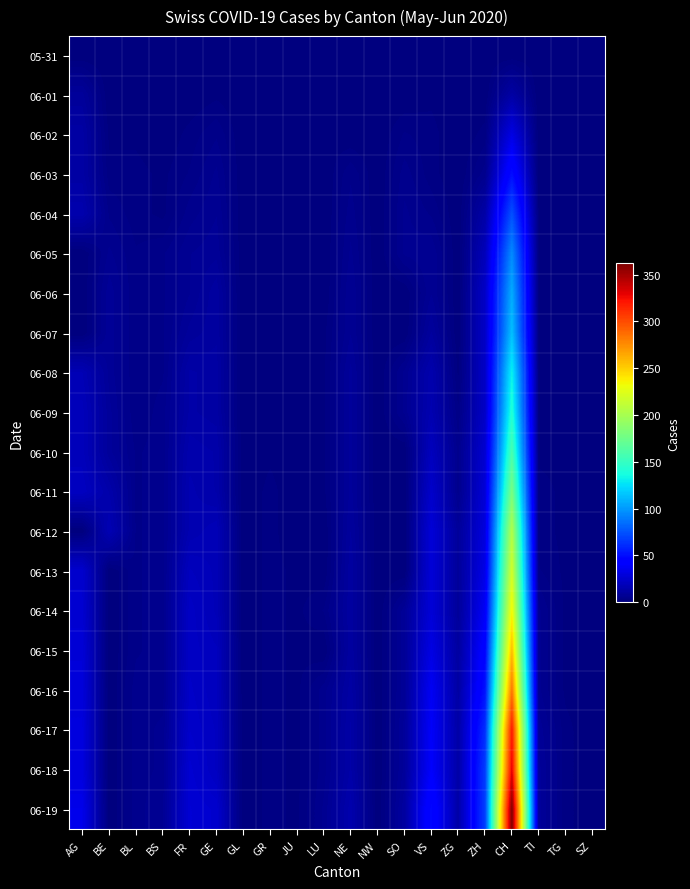

Reading right to left, extract all data points from this chart.

05-31: SZ=0	TG=0	TI=0	CH=0	ZH=0	ZG=0	VS=0	SO=0	NW=0	NE=0	LU=0	JU=0	GR=0	GL=0	GE=0	FR=0	BS=0	BL=0	BE=0	AG=0
06-01: SZ=0	TG=0	TI=0	CH=12	ZH=0	ZG=0	VS=1	SO=0	NW=0	NE=0	LU=0	JU=0	GR=0	GL=0	GE=1	FR=0	BS=0	BL=1	BE=0	AG=9
06-02: SZ=0	TG=0	TI=0	CH=32	ZH=2	ZG=0	VS=2	SO=3	NW=0	NE=0	LU=1	JU=0	GR=0	GL=0	GE=4	FR=2	BS=0	BL=1	BE=1	AG=12
06-03: SZ=1	TG=0	TI=0	CH=50	ZH=5	ZG=0	VS=2	SO=5	NW=0	NE=4	LU=0	JU=0	GR=1	GL=0	GE=6	FR=3	BS=1	BL=2	BE=2	AG=12
06-04: SZ=0	TG=0	TI=1	CH=74	ZH=13	ZG=0	VS=4	SO=6	NW=0	NE=5	LU=0	JU=0	GR=1	GL=0	GE=7	FR=5	BS=1	BL=2	BE=4	AG=15
06-05: SZ=0	TG=0	TI=1	CH=95	ZH=19	ZG=0	VS=7	SO=6	NW=0	NE=6	LU=0	JU=0	GR=1	GL=0	GE=8	FR=7	BS=4	BL=3	BE=6	AG=0
06-06: SZ=0	TG=0	TI=1	CH=107	ZH=23	ZG=0	VS=7	SO=0	NW=0	NE=7	LU=0	JU=0	GR=1	GL=0	GE=11	FR=7	BS=4	BL=3	BE=8	AG=0
06-07: SZ=0	TG=0	TI=1	CH=114	ZH=23	ZG=0	VS=10	SO=0	NW=0	NE=7	LU=1	JU=0	GR=1	GL=0	GE=11	FR=9	BS=4	BL=3	BE=8	AG=0
06-08: SZ=0	TG=1	TI=1	CH=132	ZH=23	ZG=1	VS=15	SO=6	NW=0	NE=9	LU=1	JU=0	GR=1	GL=0	GE=12	FR=13	BS=4	BL=3	BE=8	AG=17
06-09: SZ=0	TG=1	TI=1	CH=142	ZH=23	ZG=3	VS=16	SO=6	NW=0	NE=9	LU=1	JU=0	GR=1	GL=0	GE=12	FR=13	BS=5	BL=3	BE=9	AG=19
06-10: SZ=0	TG=1	TI=1	CH=159	ZH=26	ZG=5	VS=20	SO=0	NW=0	NE=9	LU=1	JU=0	GR=1	GL=0	GE=14	FR=15	BS=5	BL=4	BE=9	AG=19
06-11: SZ=0	TG=1	TI=2	CH=180	ZH=28	ZG=5	VS=24	SO=0	NW=0	NE=9	LU=1	JU=0	GR=2	GL=0	GE=14	FR=16	BS=5	BL=4	BE=14	AG=21
06-12: SZ=0	TG=1	TI=2	CH=205	ZH=30	ZG=9	VS=28	SO=0	NW=0	NE=10	LU=0	JU=0	GR=2	GL=0	GE=18	FR=16	BS=5	BL=4	BE=17	AG=0
06-13: SZ=0	TG=1	TI=3	CH=219	ZH=33	ZG=9	VS=28	SO=0	NW=0	NE=11	LU=0	JU=1	GR=2	GL=0	GE=18	FR=20	BS=5	BL=4	BE=0	AG=25
06-14: SZ=0	TG=1	TI=6	CH=235	ZH=38	ZG=9	VS=28	SO=8	NW=0	NE=11	LU=3	JU=1	GR=2	GL=0	GE=18	FR=22	BS=5	BL=4	BE=0	AG=26
06-15: SZ=0	TG=1	TI=6	CH=257	ZH=45	ZG=11	VS=32	SO=8	NW=0	NE=11	LU=0	JU=1	GR=2	GL=0	GE=20	FR=22	BS=5	BL=4	BE=0	AG=28
06-16: SZ=0	TG=1	TI=6	CH=284	ZH=52	ZG=12	VS=37	SO=8	NW=0	NE=12	LU=5	JU=1	GR=2	GL=0	GE=20	FR=23	BS=5	BL=5	BE=0	AG=29
06-17: SZ=0	TG=2	TI=8	CH=320	ZH=62	ZG=13	VS=39	SO=9	NW=0	NE=13	LU=5	JU=1	GR=2	GL=0	GE=21	FR=24	BS=6	BL=5	BE=0	AG=30
06-18: SZ=0	TG=2	TI=9	CH=331	ZH=67	ZG=13	VS=40	SO=9	NW=0	NE=13	LU=5	JU=1	GR=2	GL=0	GE=21	FR=26	BS=6	BL=5	BE=0	AG=30
06-19: SZ=0	TG=2	TI=9	CH=362	ZH=68	ZG=13	VS=48	SO=11	NW=0	NE=15	LU=6	JU=1	GR=2	GL=0	GE=25	FR=27	BS=7	BL=5	BE=0	AG=34